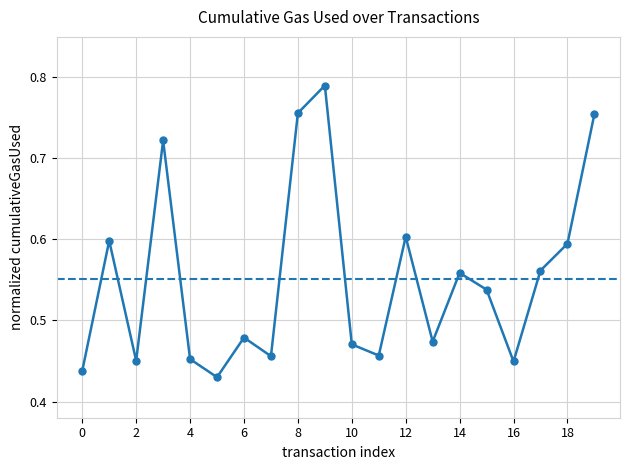

Is this an area chart (filled region under the line)?

No